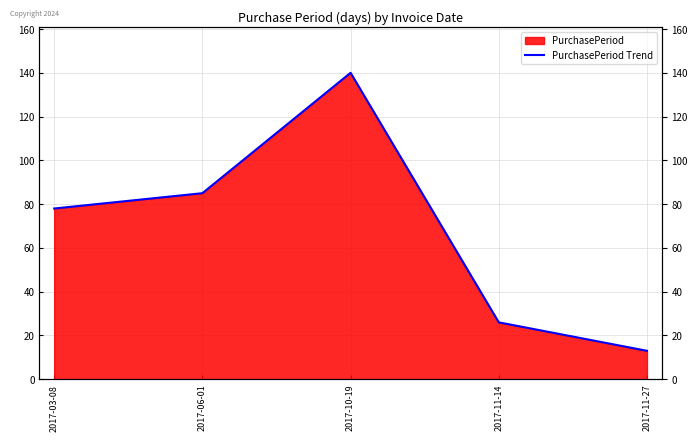

Reading left to right, list all the values displayed in this chart.

2017-03-08=78	2017-06-01=85	2017-10-19=140	2017-11-14=26	2017-11-27=13